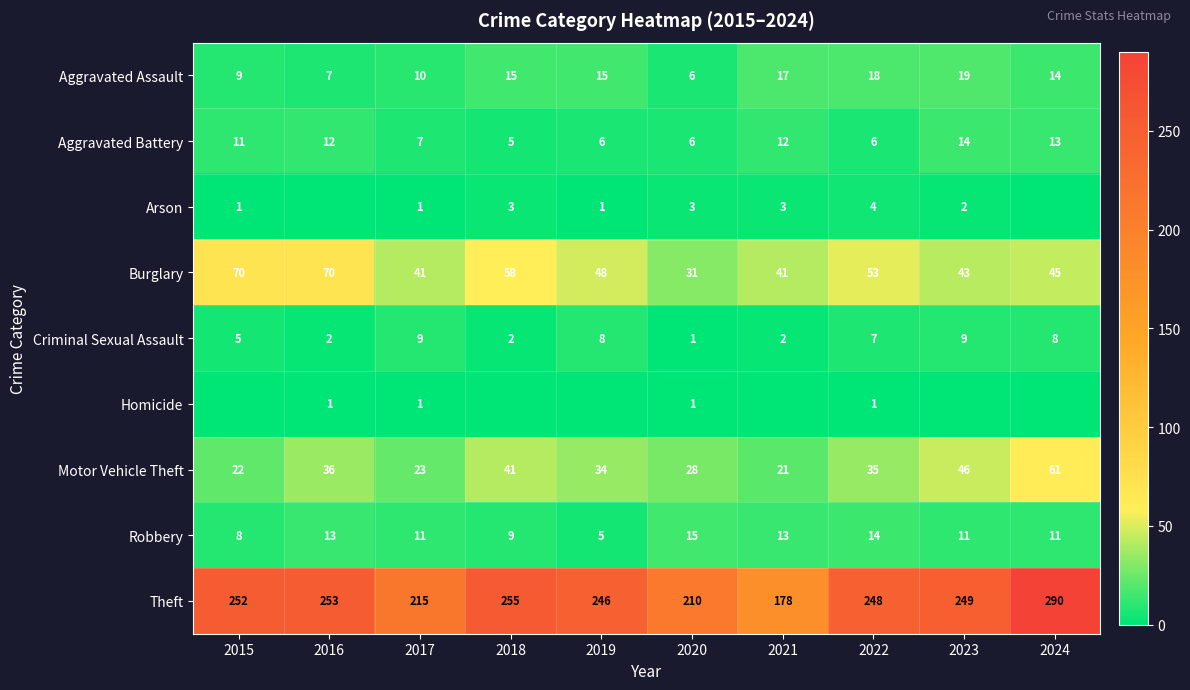

At which category is the sum across all series the highest?

2024